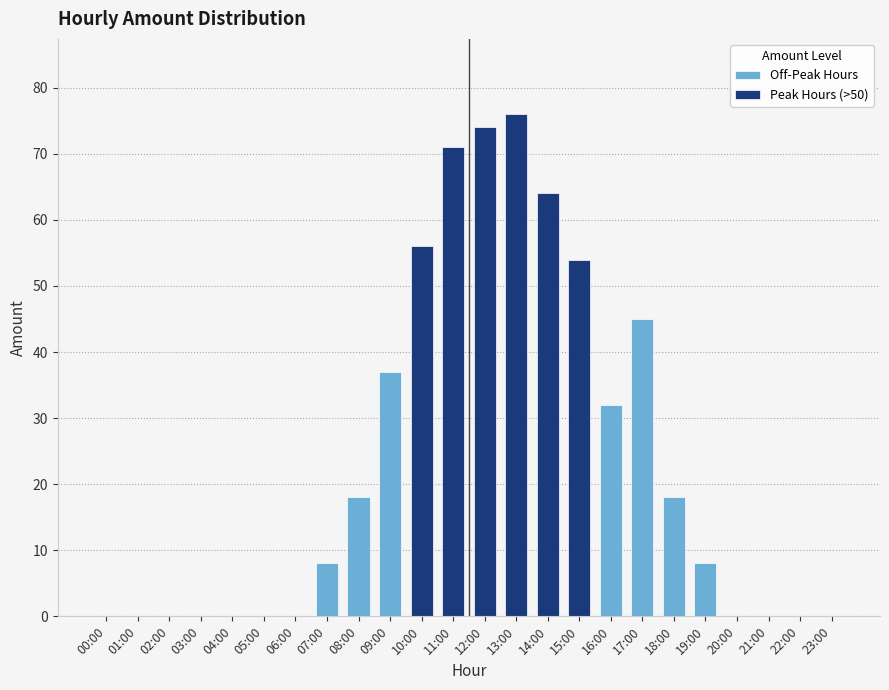

What is the change in value from 04:00 to 16:00?

+32